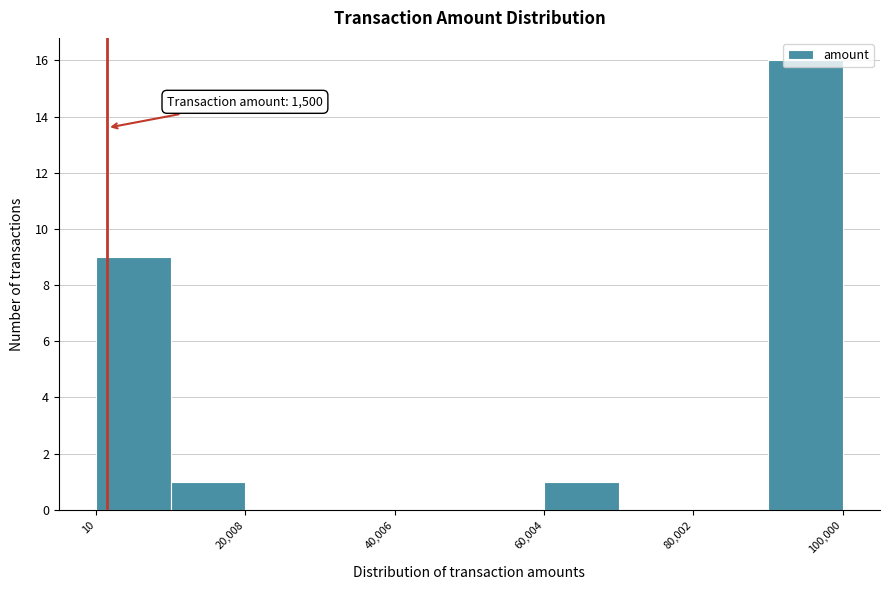

Which range on the x-axis has the tallest bar?

90000 to 100000